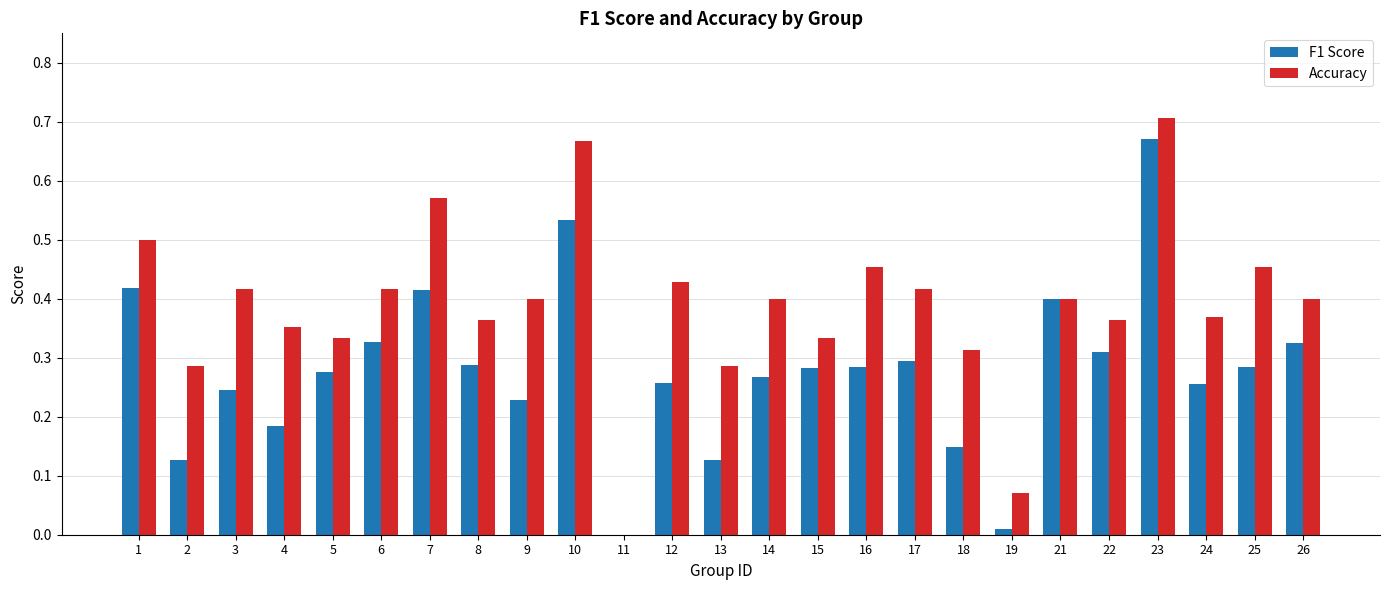

At which category is the sum across all series the highest?

23